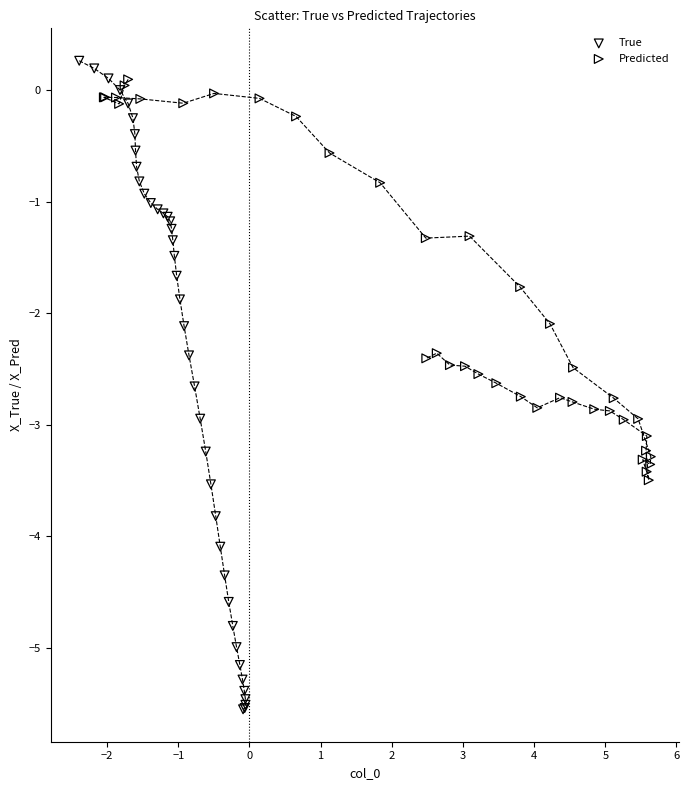

Which series contains the lowest Y value?

True